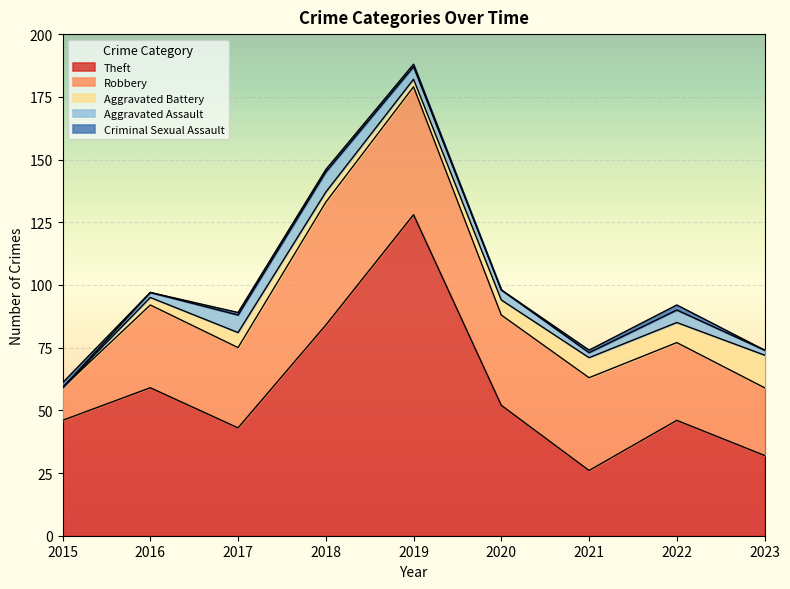

How many times do Aggravated Battery and Aggravated Assault cross each other?

2